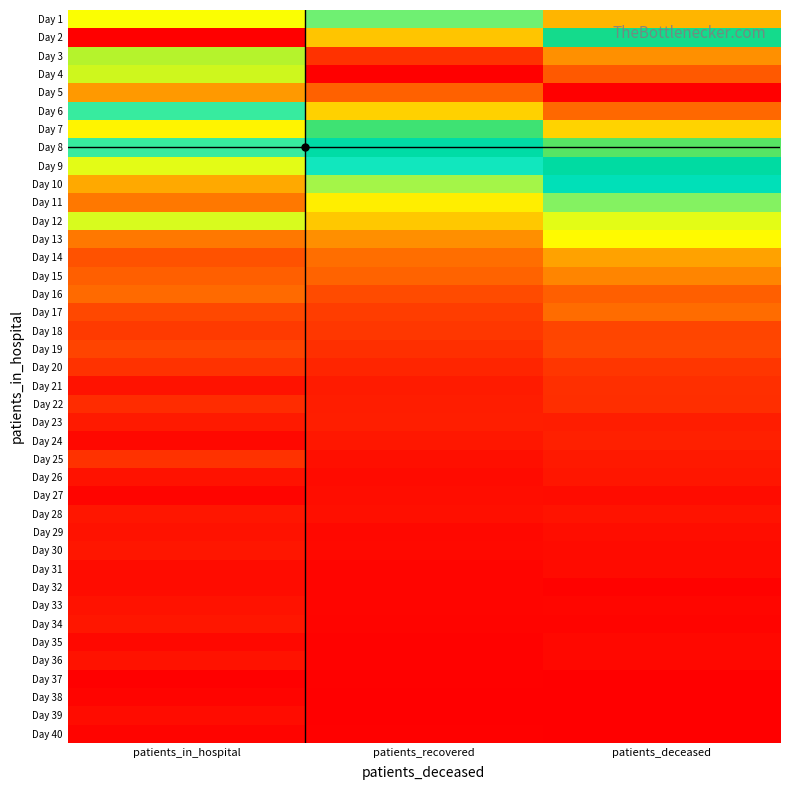

At how many categories does at least one series exceed 0?

3